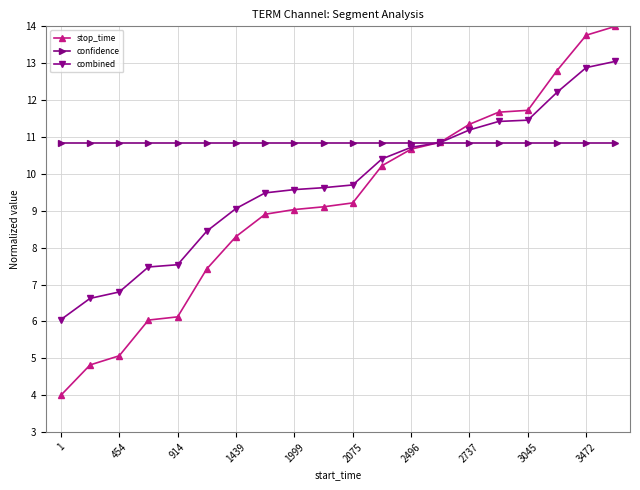

Does the chart display data point markers on the line(s)?

Yes